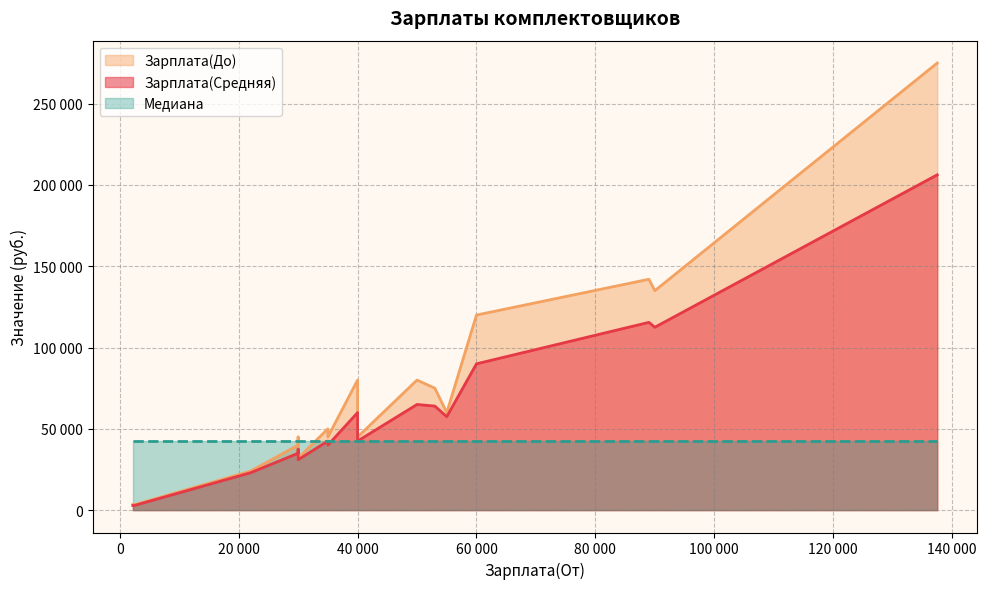

True or false: Зарплата(До) has more than 2 interior local peaks.

True